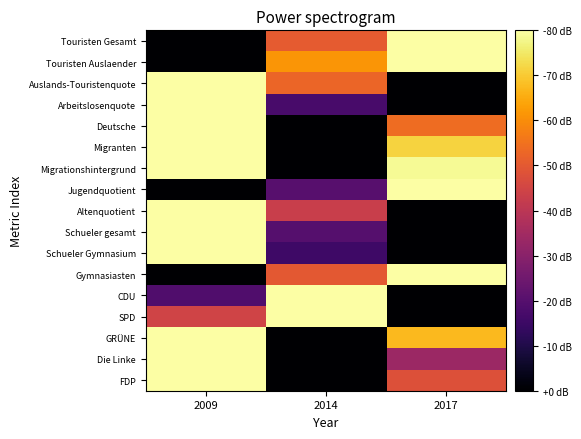

At which category is the sum across all series the highest?

2009